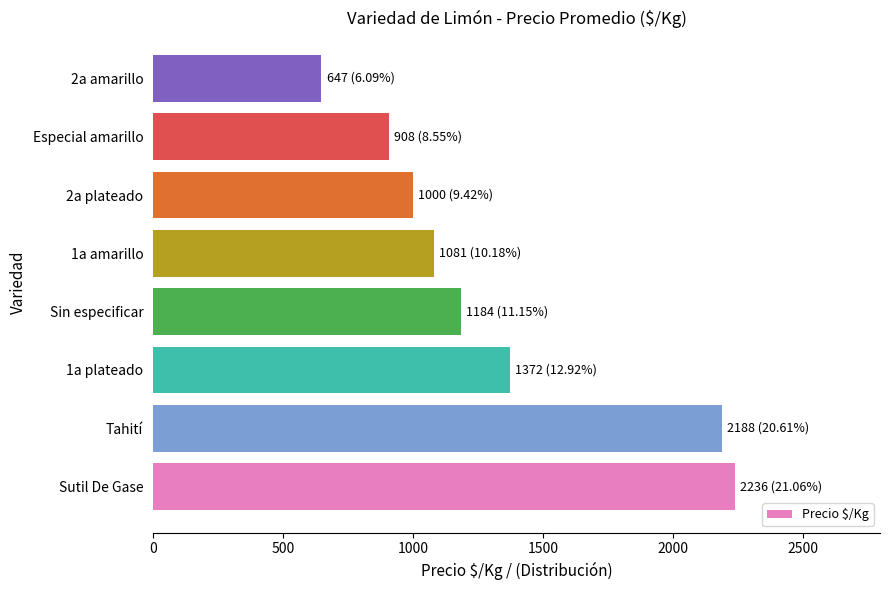

Reading bottom to top, extract all data points from this chart.

Sutil De Gase=2236	Tahití=2188	1a plateado=1372	Sin especificar=1184	1a amarillo=1081	2a plateado=1000	Especial amarillo=908	2a amarillo=647